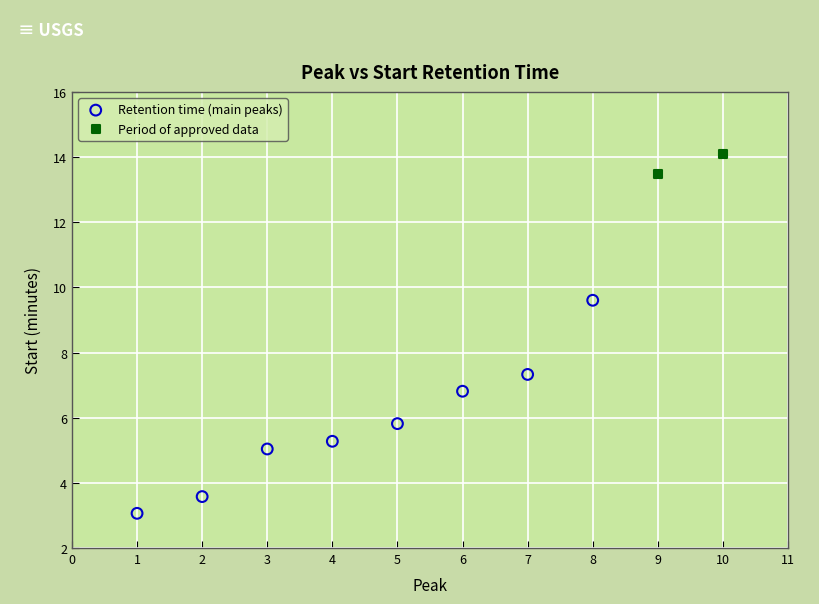

What are all the series names shown in the legend?

Retention time (main peaks), Period of approved data